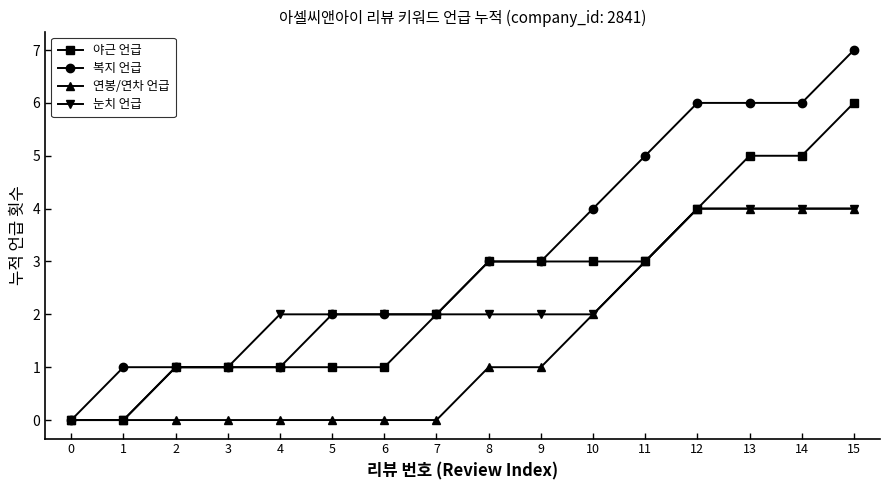

What is the approximate value of 야근 언급 at 8?

3